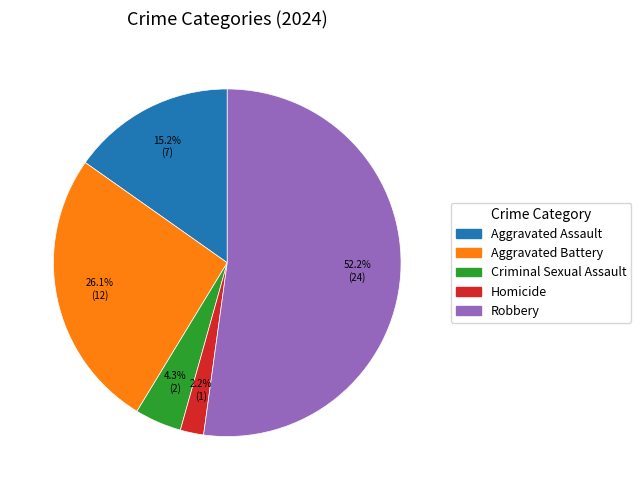

How many slices are in this pie chart?

5